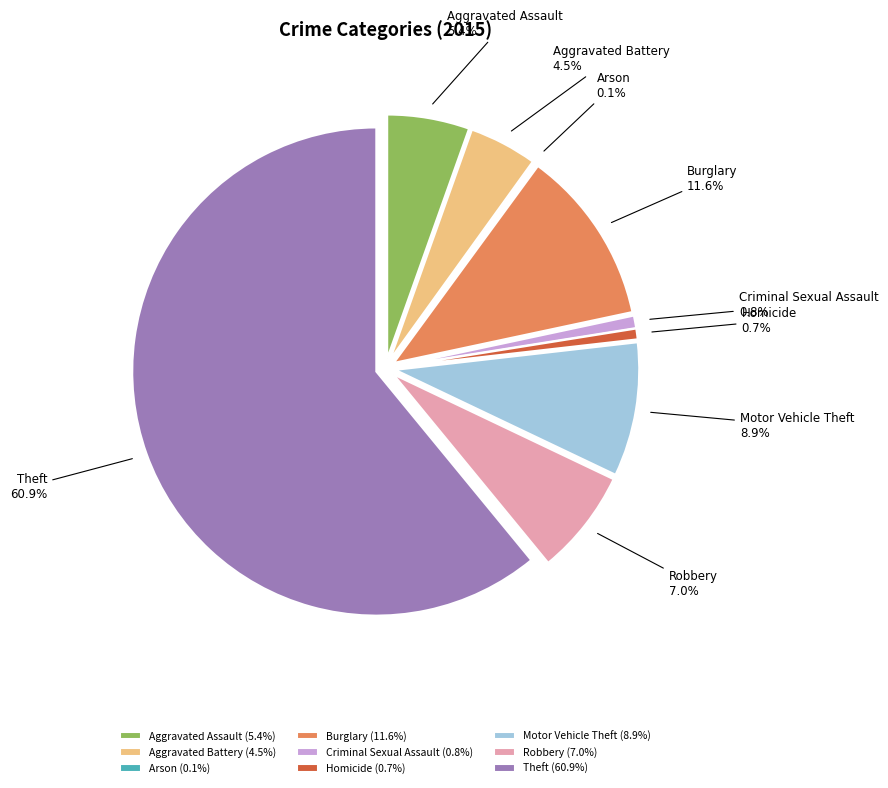

Is there a majority slice in this chart?

Yes